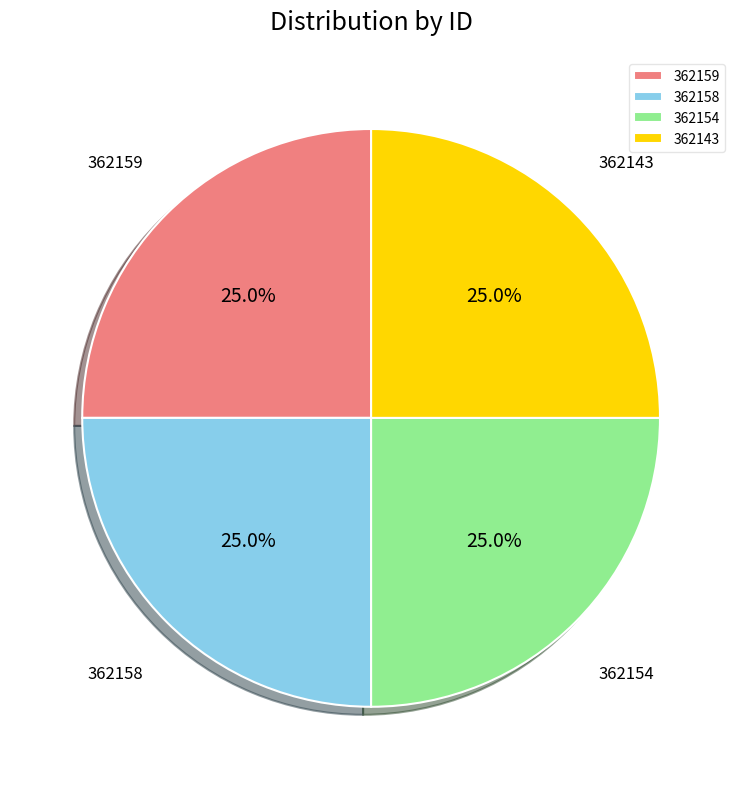

What is the total percentage of 362159 and 362158?

50.0%